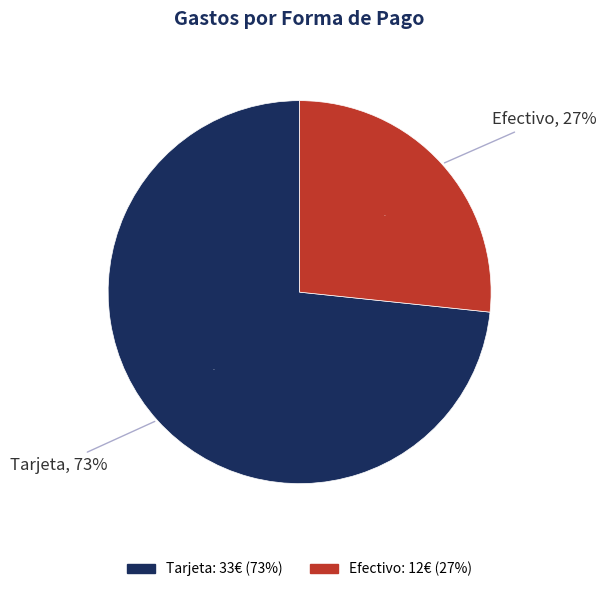

Combined, what portion of the pie is Tarjeta and Efectivo?

100.0%